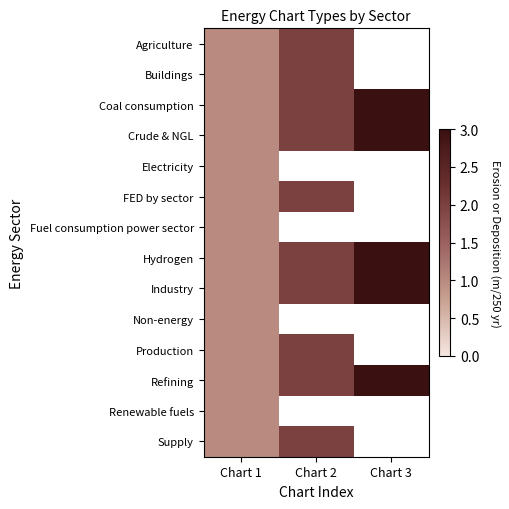

At which label does Hydrogen first exceed 2?

Chart 3